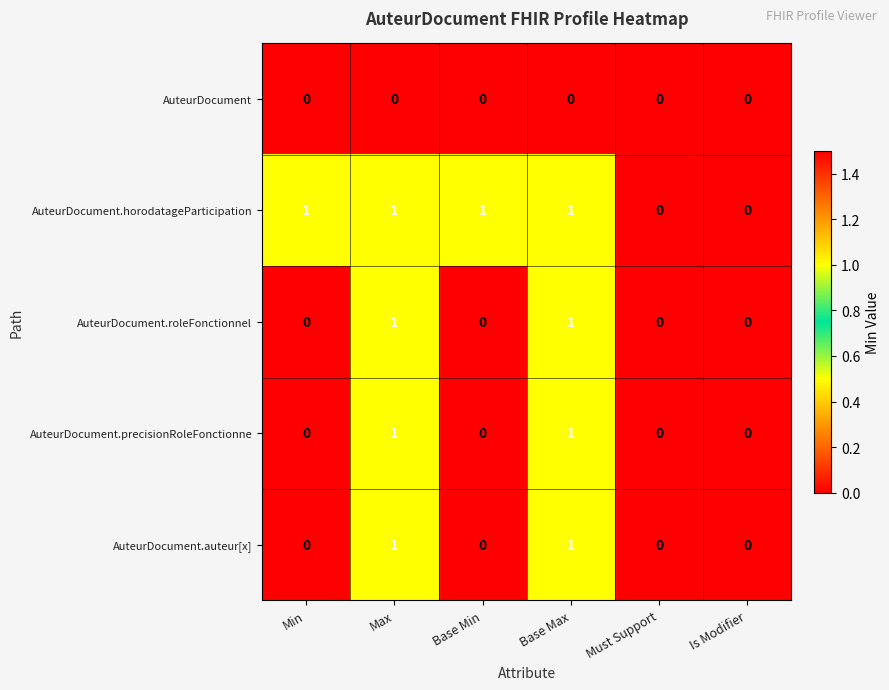

Reading left to right, list all the values displayed in this chart.

AuteurDocument: Min=0	Max=0	Base Min=0	Base Max=0	Must Support=0	Is Modifier=0
AuteurDocument.horodatageParticipation: Min=1	Max=1	Base Min=1	Base Max=1	Must Support=0	Is Modifier=0
AuteurDocument.roleFonctionnel: Min=0	Max=1	Base Min=0	Base Max=1	Must Support=0	Is Modifier=0
AuteurDocument.precisionRoleFonctionne: Min=0	Max=1	Base Min=0	Base Max=1	Must Support=0	Is Modifier=0
AuteurDocument.auteur[x]: Min=0	Max=1	Base Min=0	Base Max=1	Must Support=0	Is Modifier=0